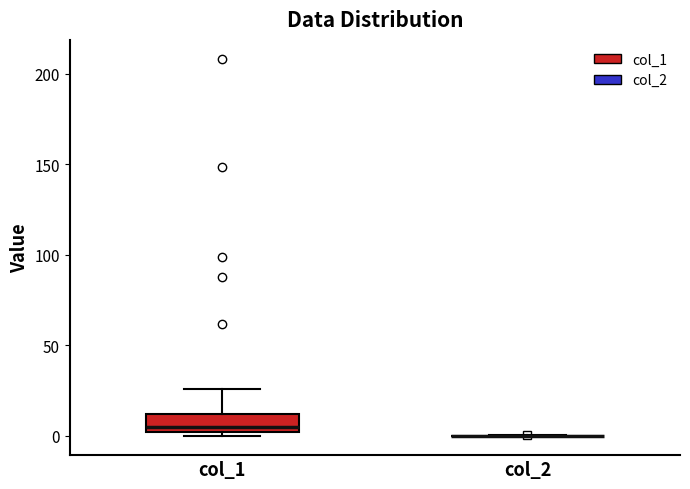

Reading left to right, transcribe this box plot: for each box, give where its median line is, the range the box spans, and where its two whiskers end, as read against the y-axis. The values are not printed on the chart, so give them approximately, as read against the axis.

col_1: median 5, box 0 to 10, whiskers 0 (just below the box's lower edge) to 25
col_2: box collapsed to a line at 0, whiskers 0 to 0